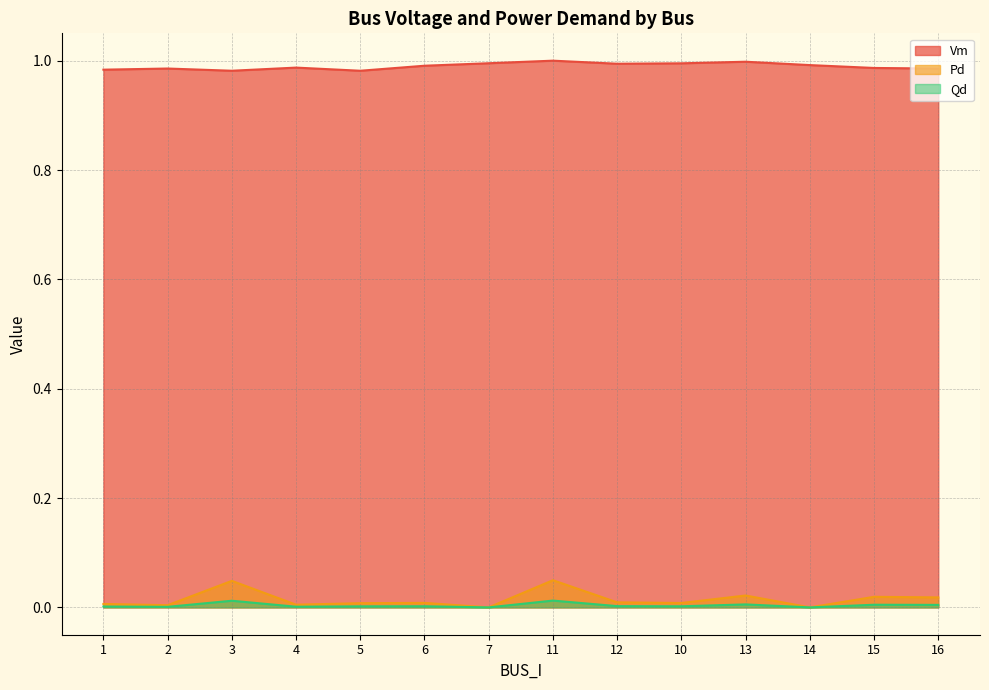

The Pd series shows 0.0 at 7. True or false?

True